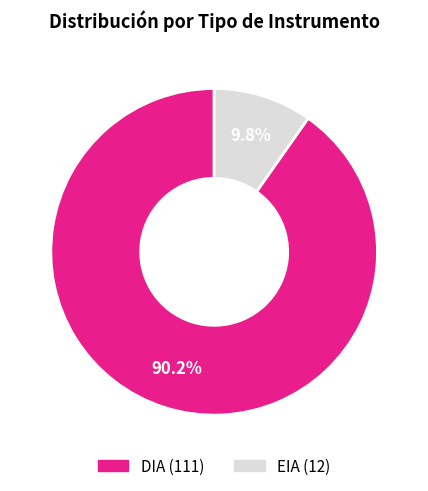

What percentage is the DIA slice, to the nearest percent?

90%